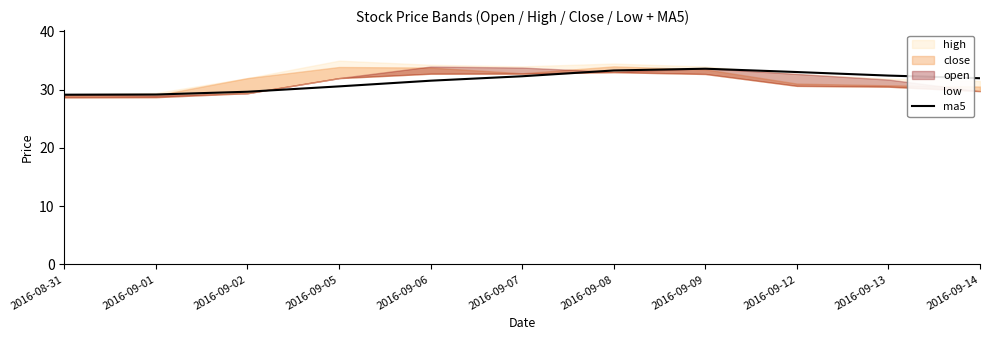

What is the change in value from 2016-09-09 to 2016-09-14?

-1.6